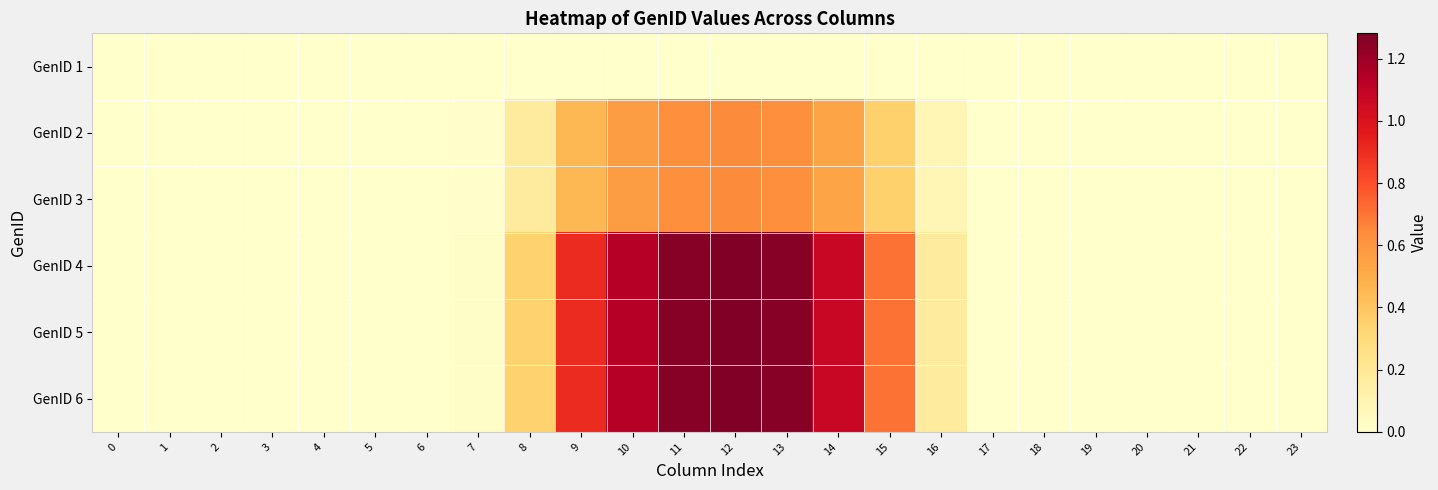

Which series has the largest total across all categories?

GenID 4